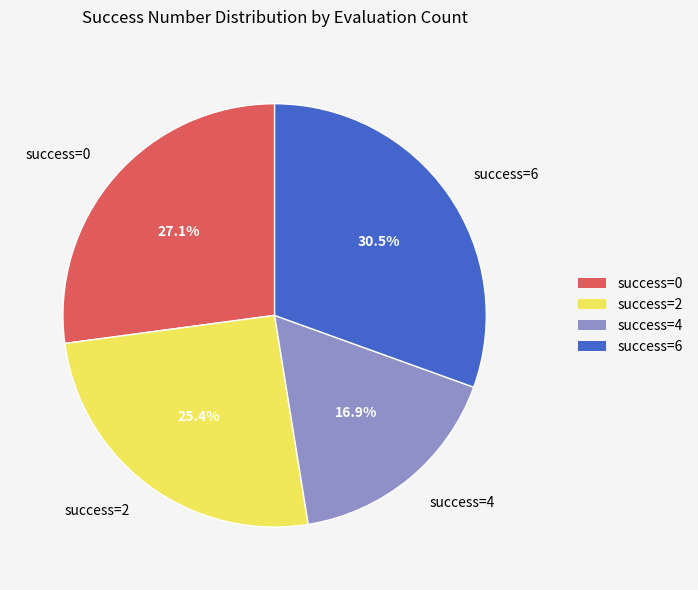

What is the largest slice in the pie chart?

success=6